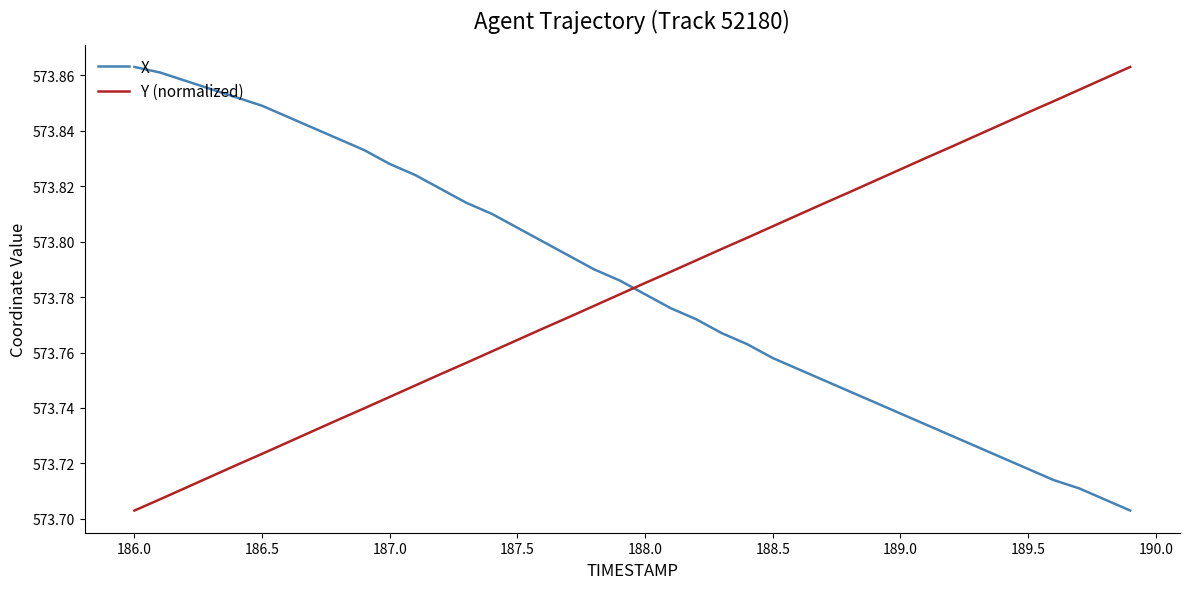

True or false: X and Y (normalized) intersect in this chart.

True